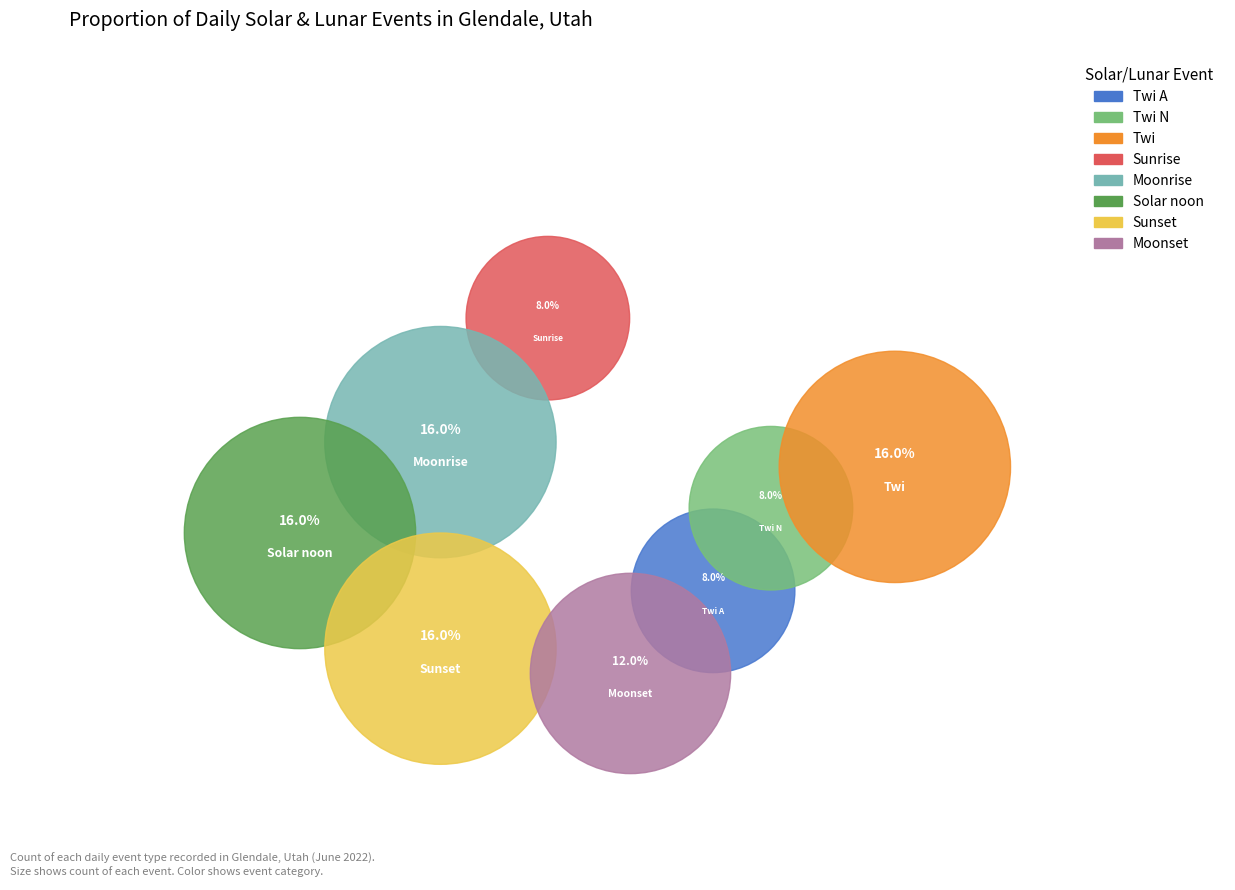

Is it true that Sunrise is 23% of the pie?

False